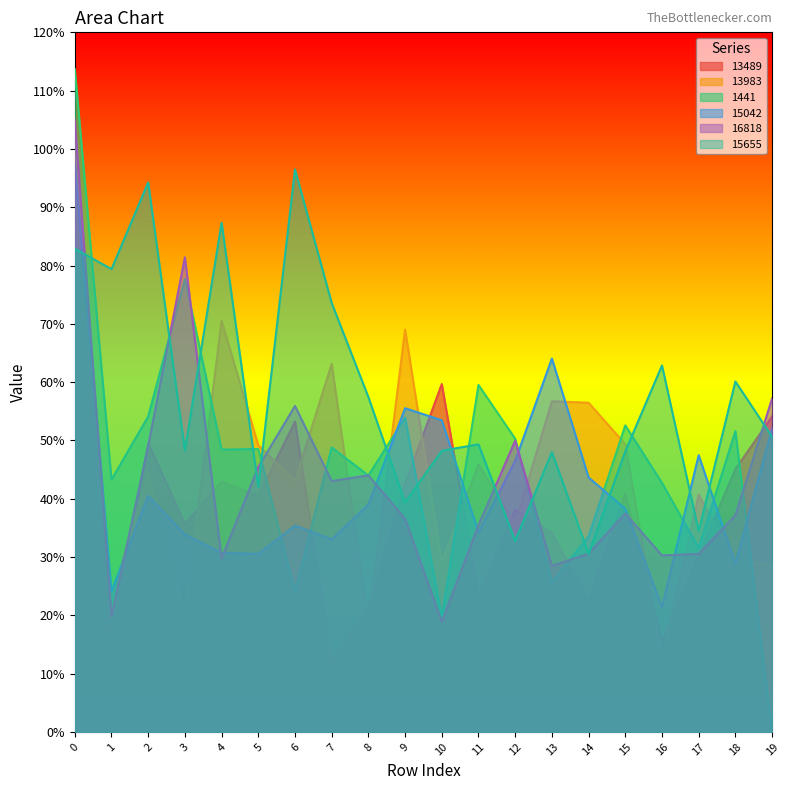

How many lines are shown in the chart?

6